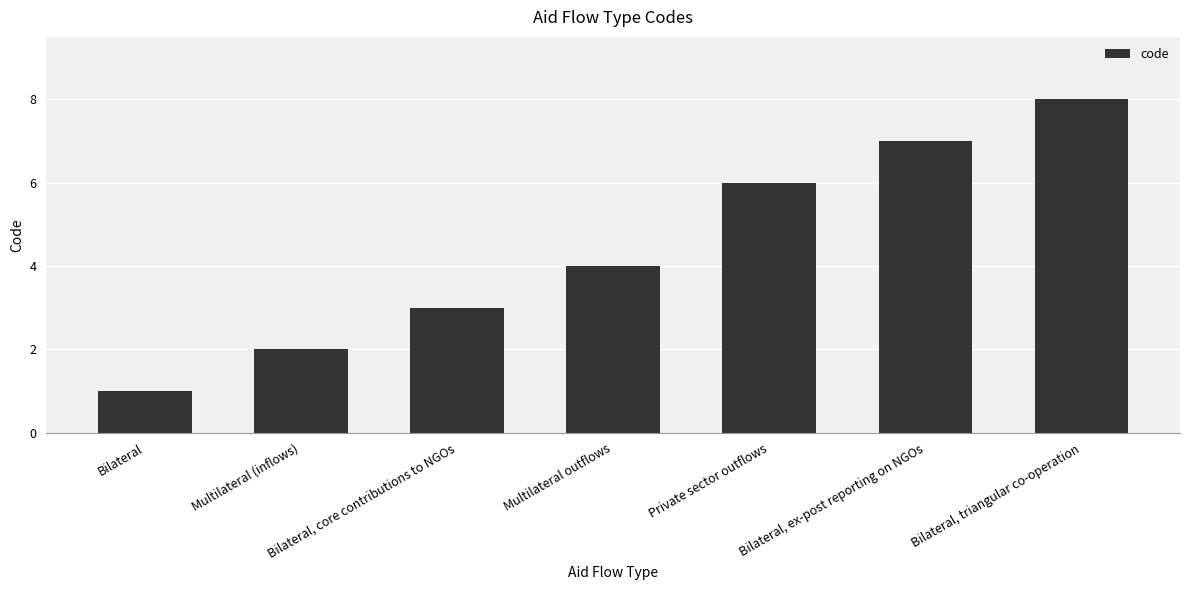

Rank the categories by value from highest to lowest.

Bilateral, triangular co-operation, Bilateral, ex-post reporting on NGOs, Private sector outflows, Multilateral outflows, Bilateral, core contributions to NGOs, Multilateral (inflows), Bilateral